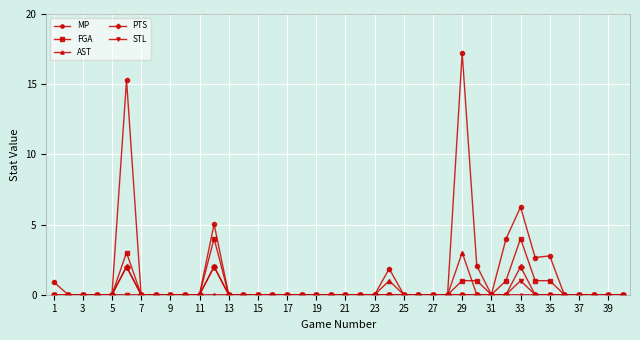

What is the highest value of the MP series?

17.2